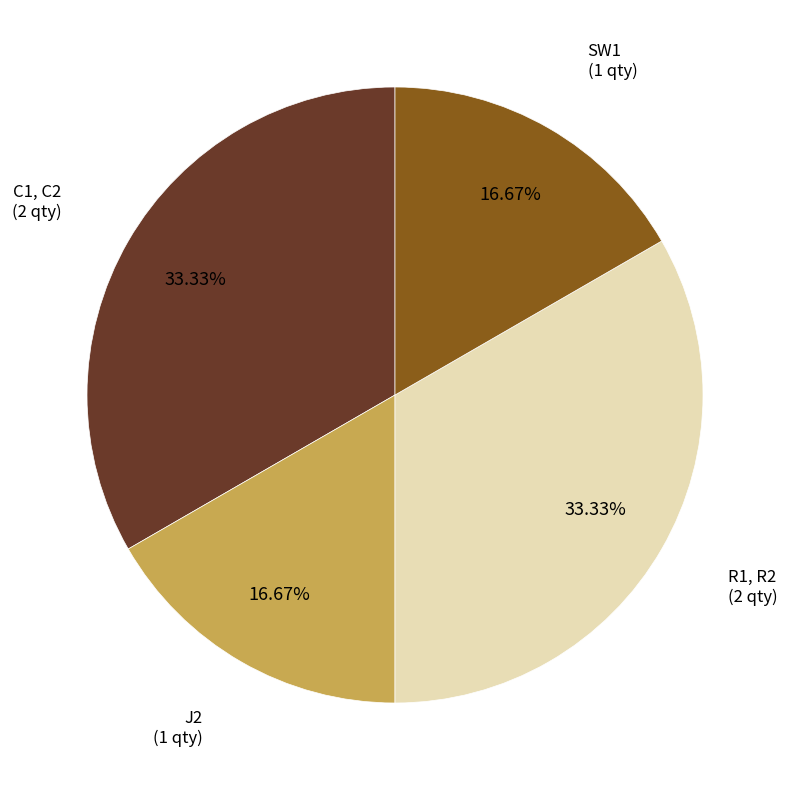

Is there a majority slice in this chart?

No